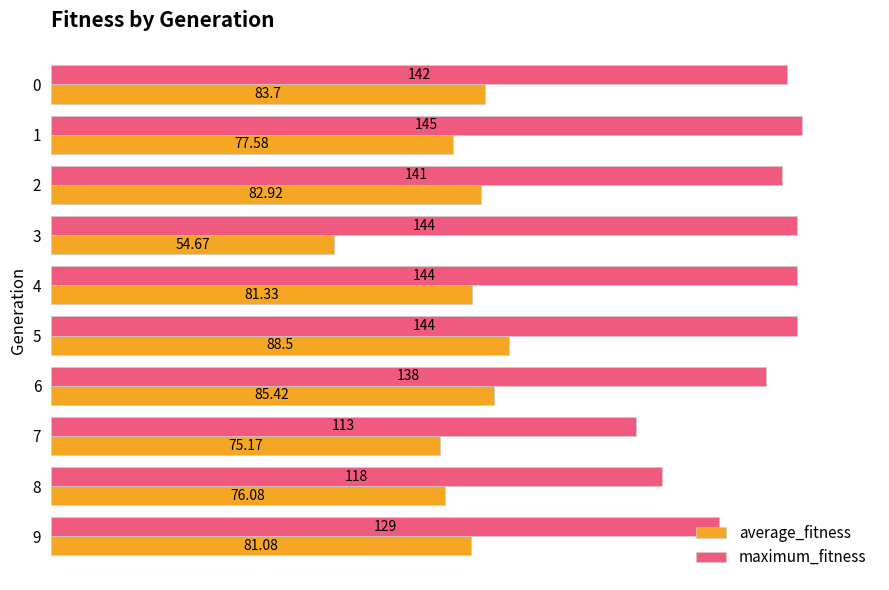

Rank the series by their average value, from highest to lowest.

maximum_fitness, average_fitness